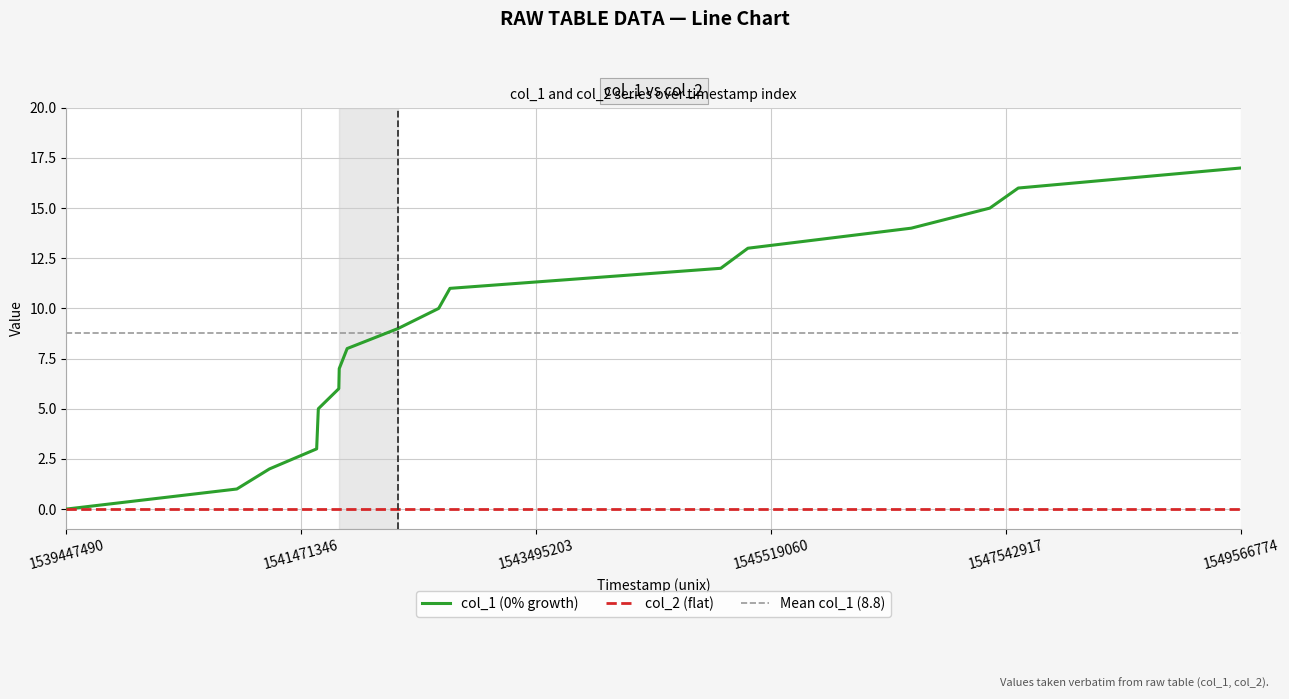

List the labels in order of value, smallest first.

1539447490, 1540915857, 1541196712, 1541603449, 1541617876, 1541794345, 1541797965, 1541866311, 1542305460, 1542654674, 1542751939, 1545084735, 1545318742, 1546726343, 1547403149, 1547647968, 1549566774